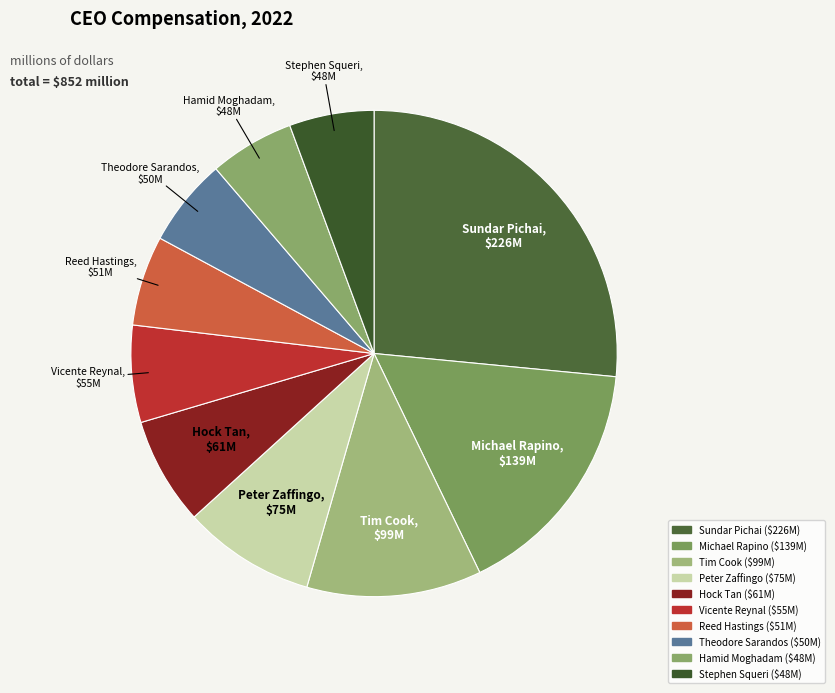

Between Reed Hastings and Hock Tan, which is larger?

Hock Tan